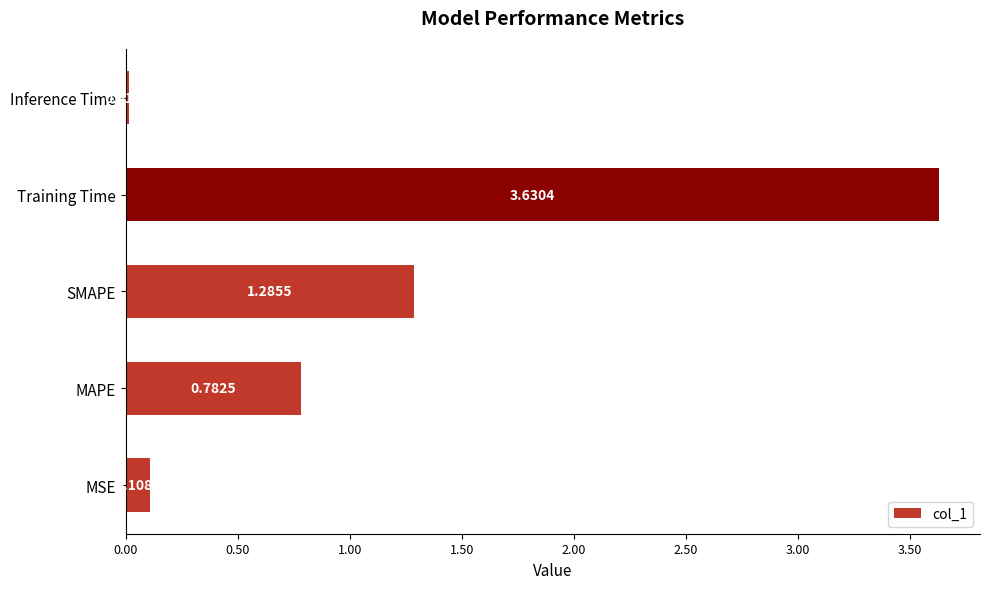

List the labels in order of value, largest first.

Training Time, SMAPE, MAPE, MSE, Inference Time